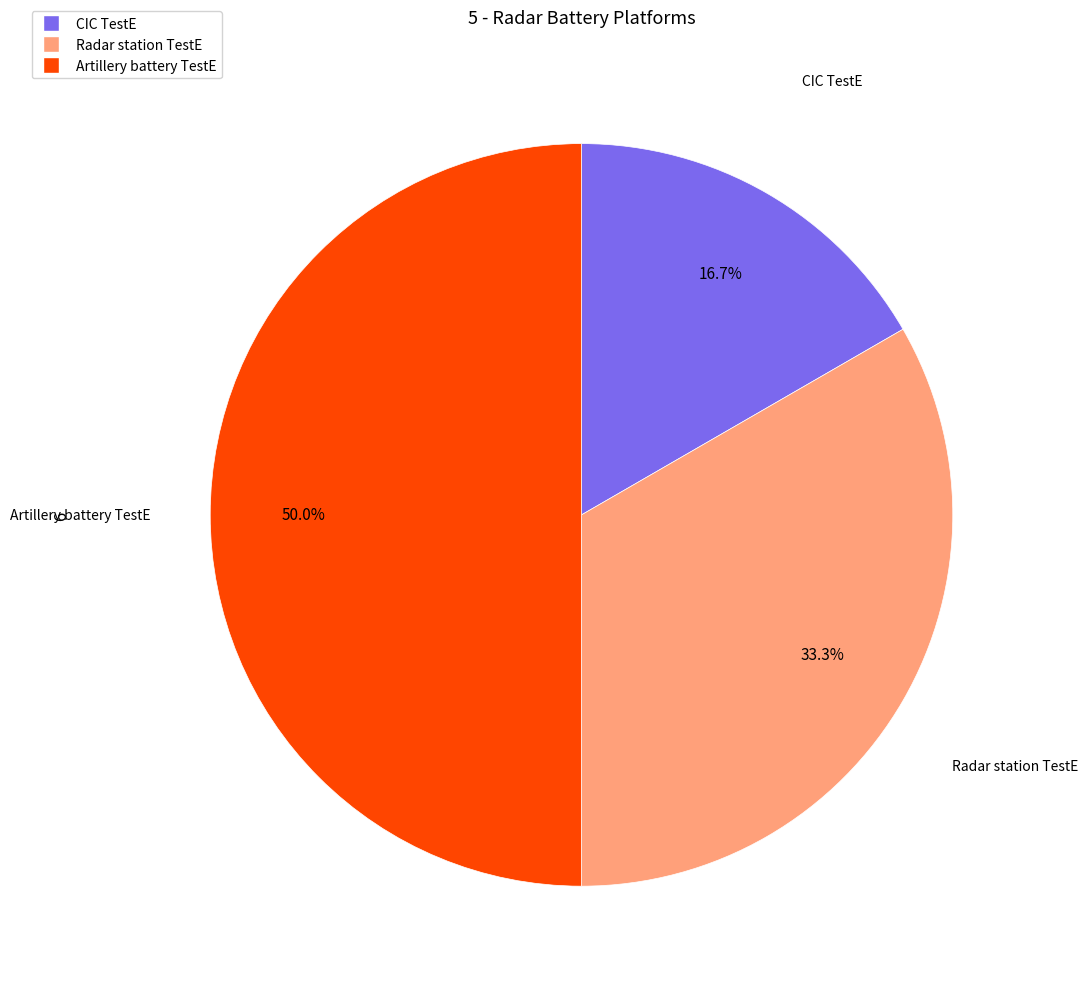

Does CIC TestE represent more than half of the total?

No